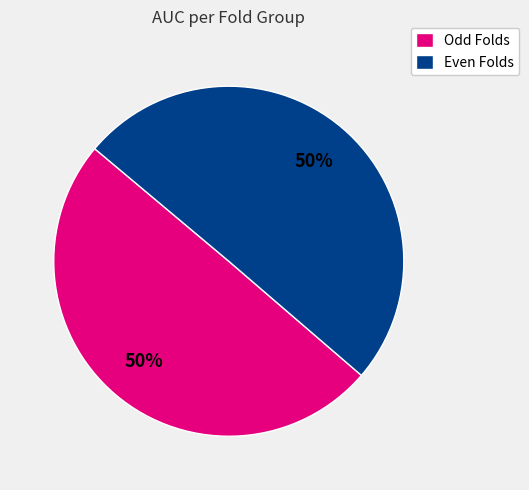

To the nearest percent, what percentage of the pie is Even Folds?

50%